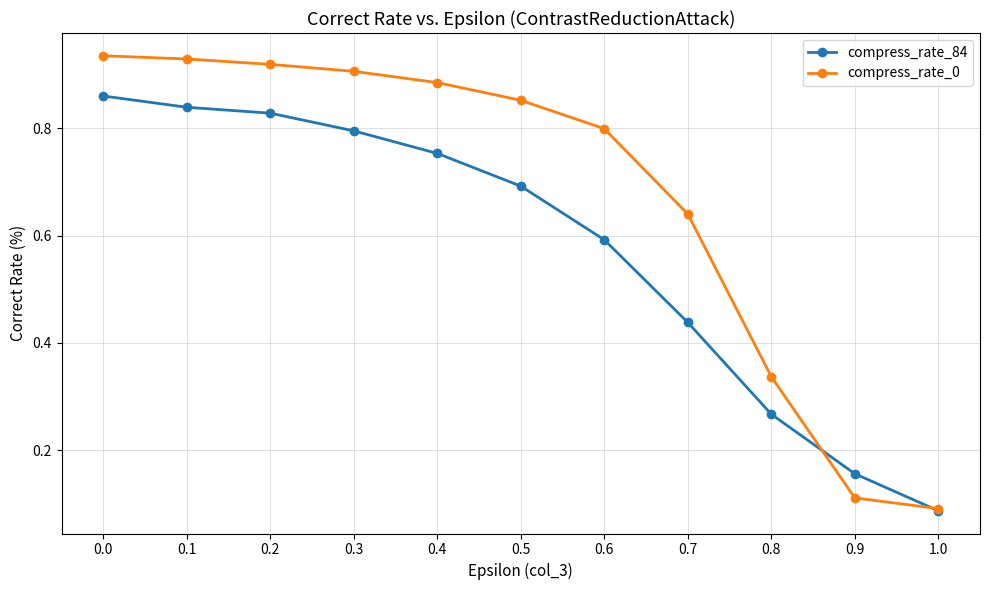

How many data points does each series have?

11